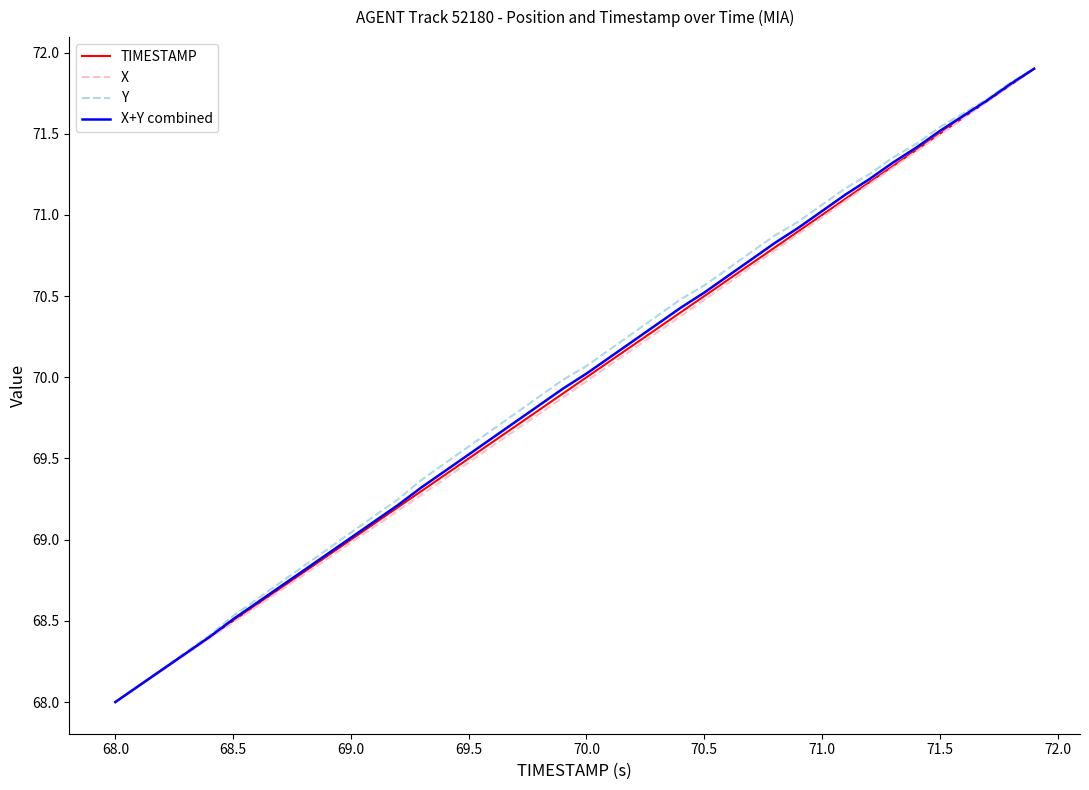

What is the highest value of the X+Y combined series?

71.9